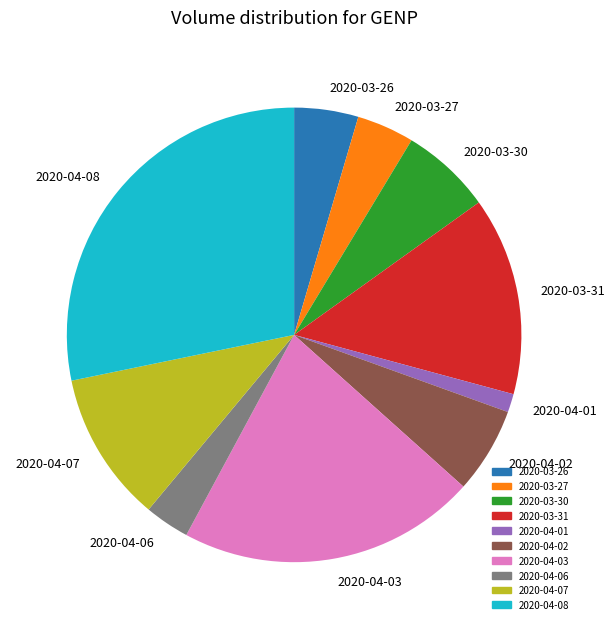

Which category has the biggest portion of the pie?

2020-04-08